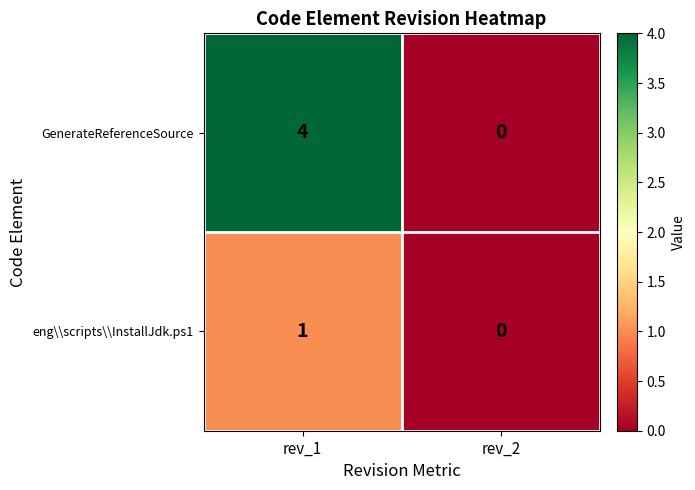

How many data points in GenerateReferenceSource are less than 4?

1